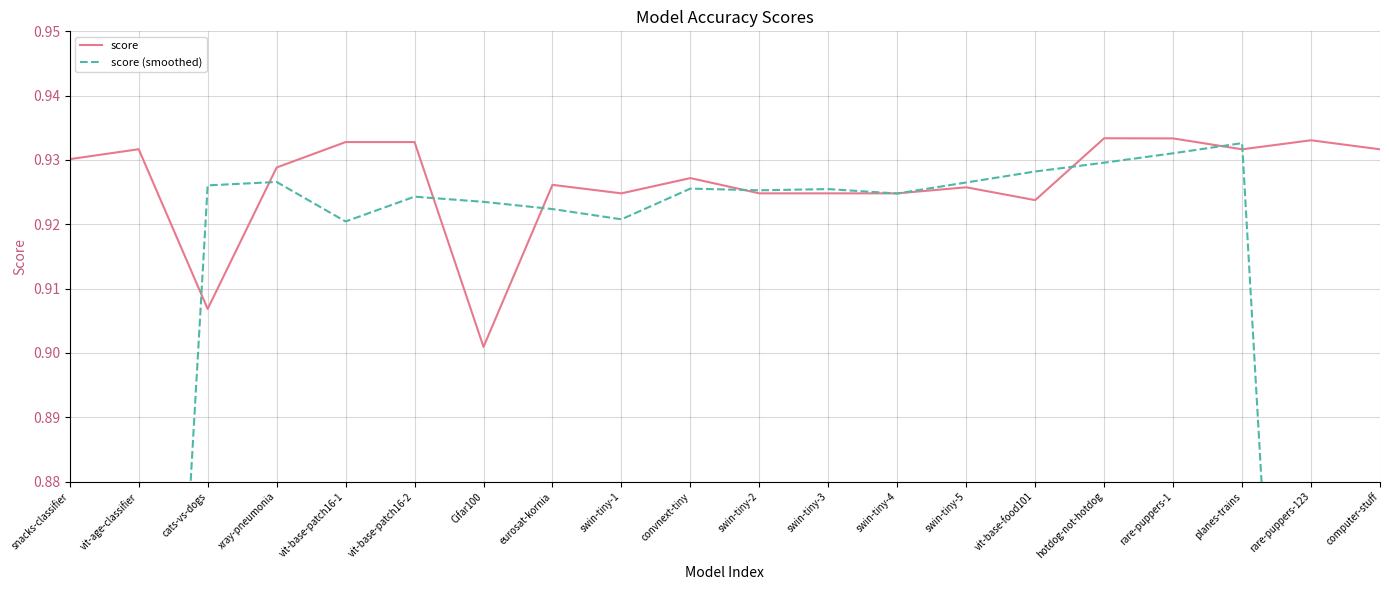

What is the sum of the score (smoothed) values at snacks-classifier and Cifar100?

1.5